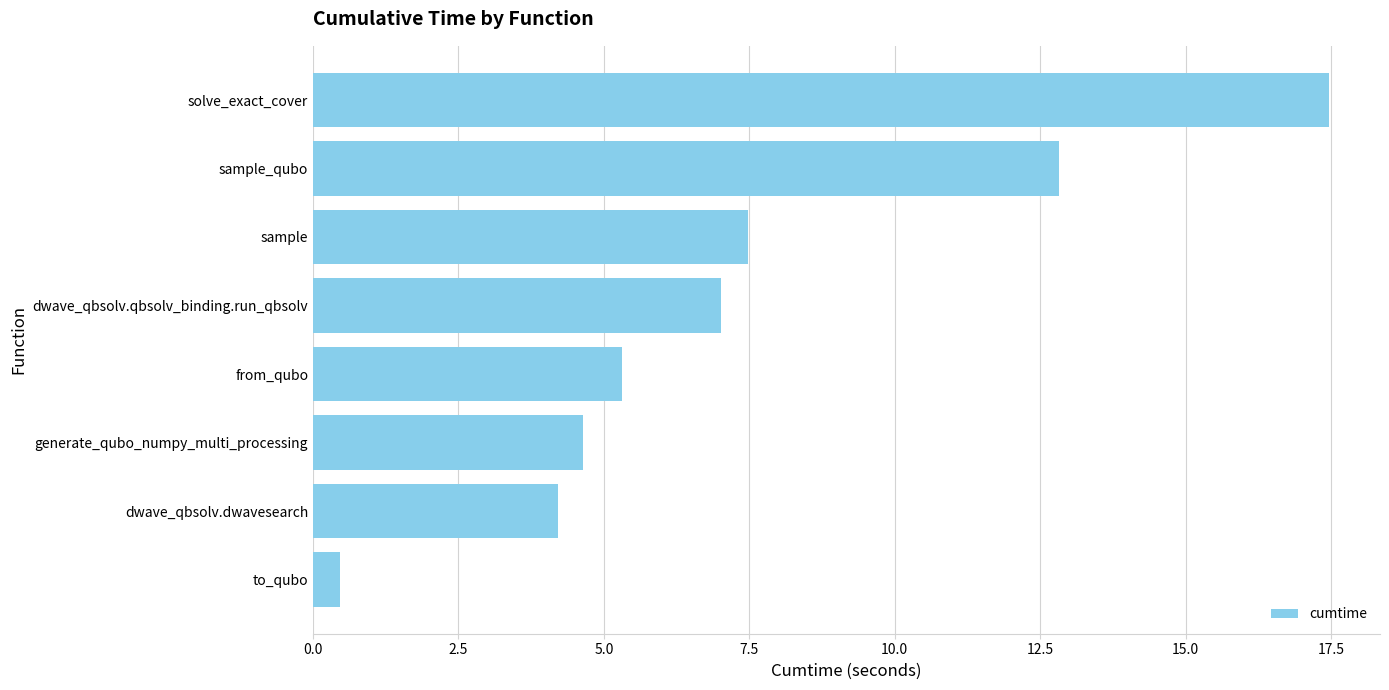

What is the maximum value shown in the chart?

17.5